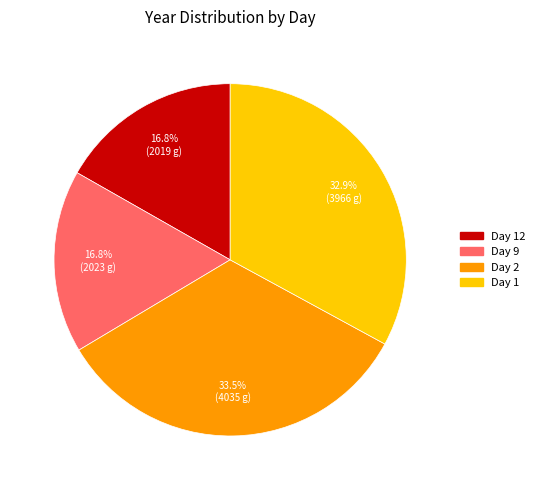

How many slices are in this pie chart?

4